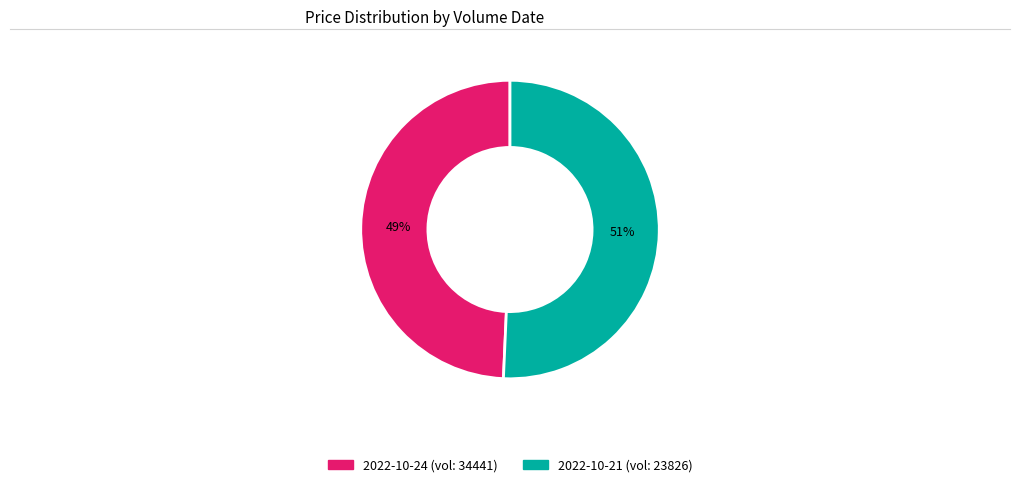

Which category has the biggest portion of the pie?

2022-10-21 (vol: 23826)